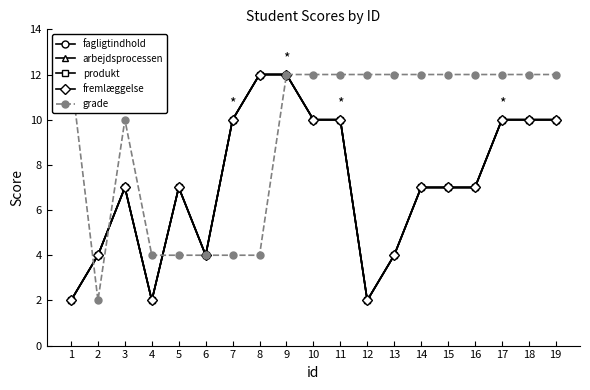

What is the sum of all fremlæggelse values?

137